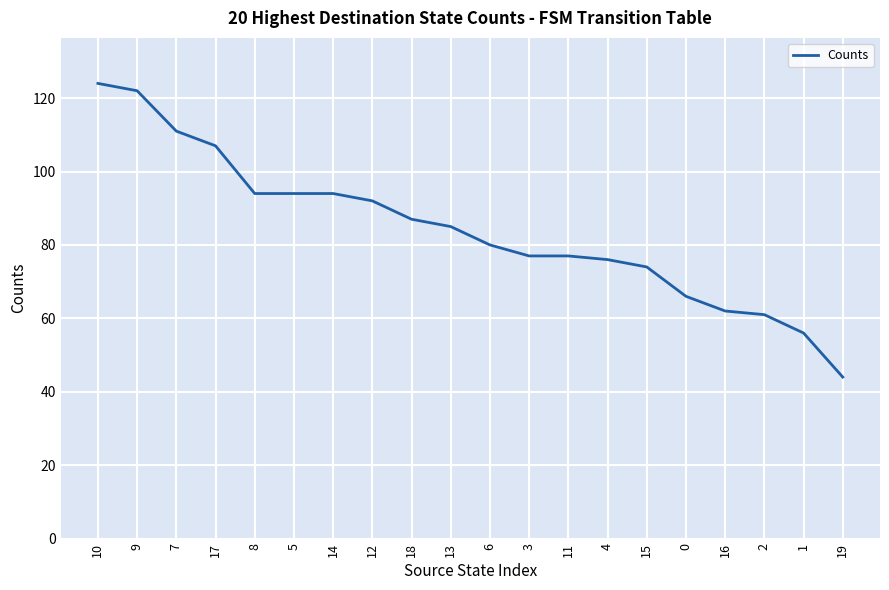

At which category does the chart reach its minimum across all series?

19